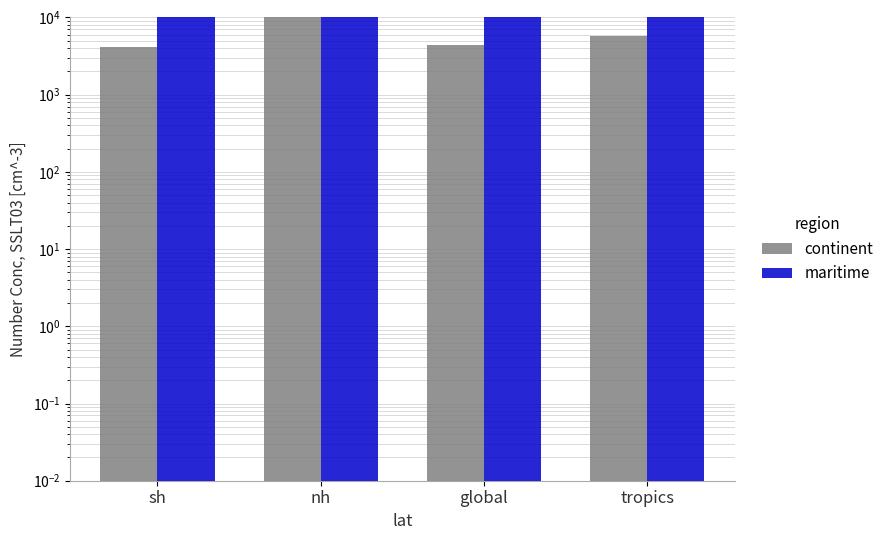

What is the maximum value shown in the chart?

999999999.0